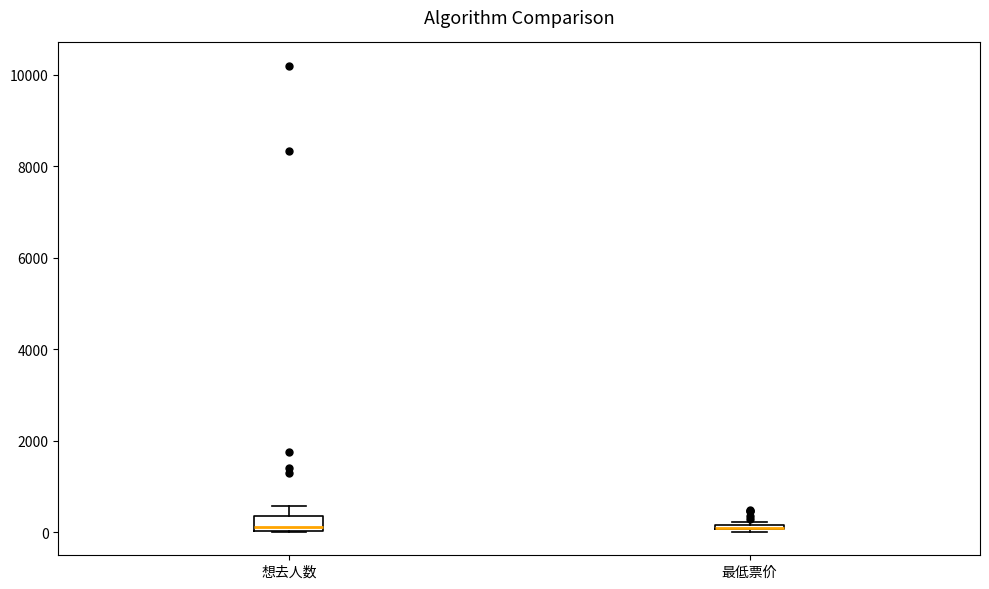

Which box is the tallest, from its lower edge to its upper edge?

想去人数